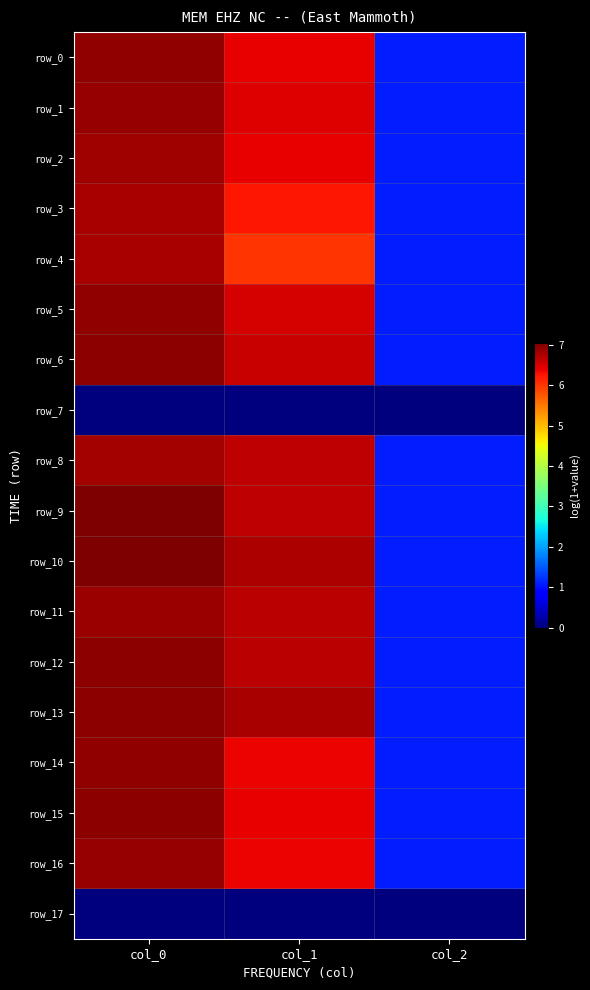

Between col_2 and col_0, which is larger?

col_0